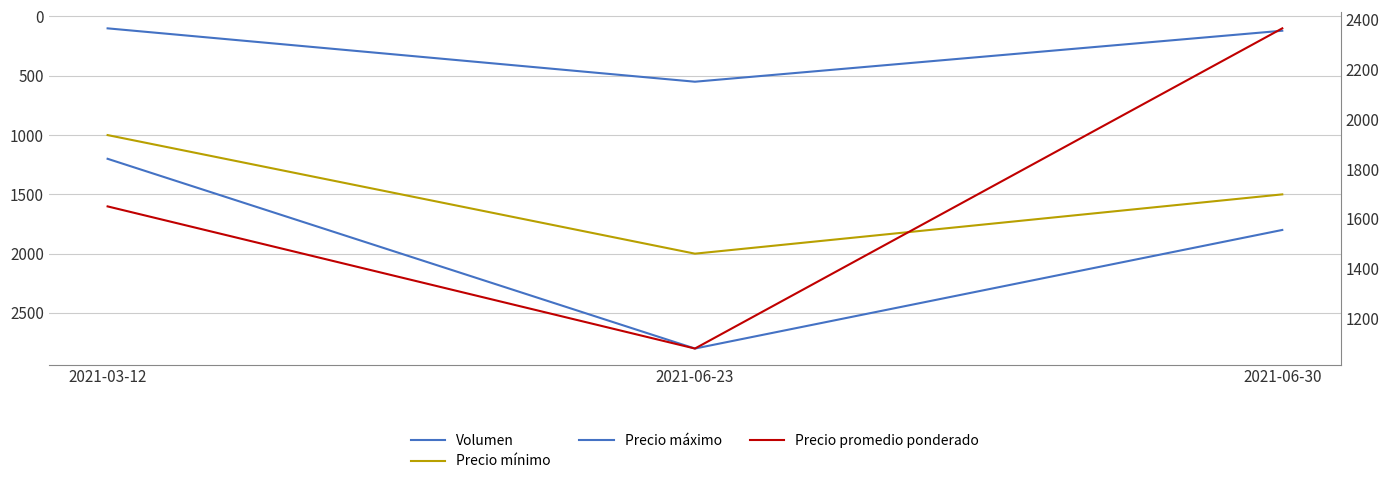

What is the sum of the Volumen values at 2021-06-23 and 2021-03-12?

650